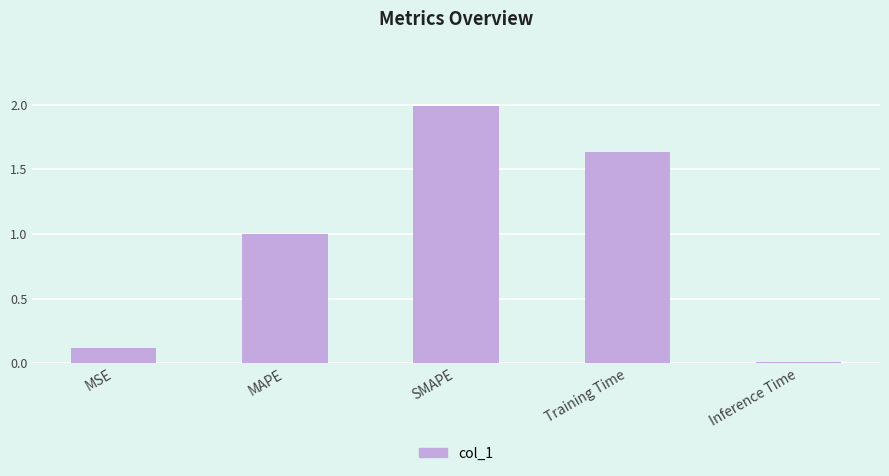

How many bars are there in total?

5